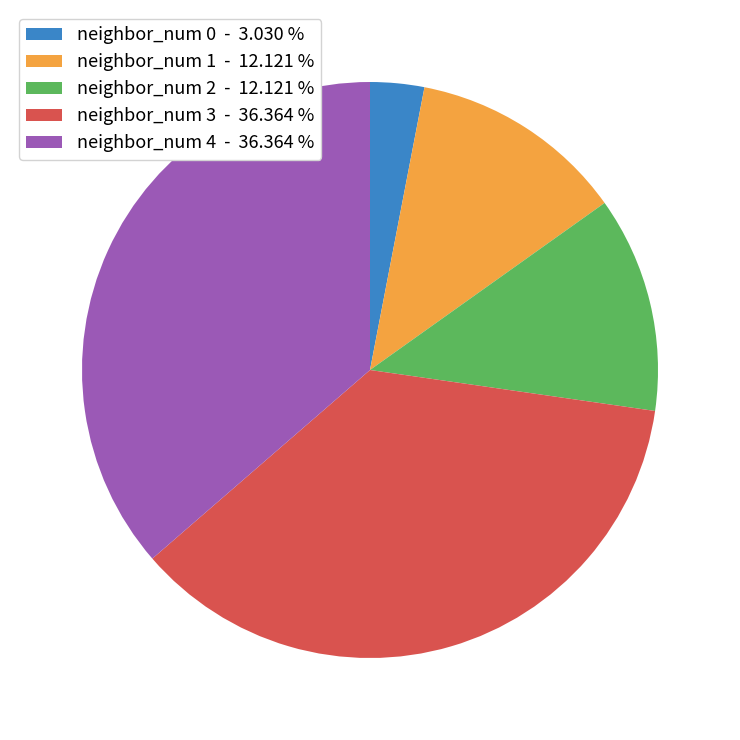

Which slice is the smallest?

neighbor_num 0 - 3.030 %